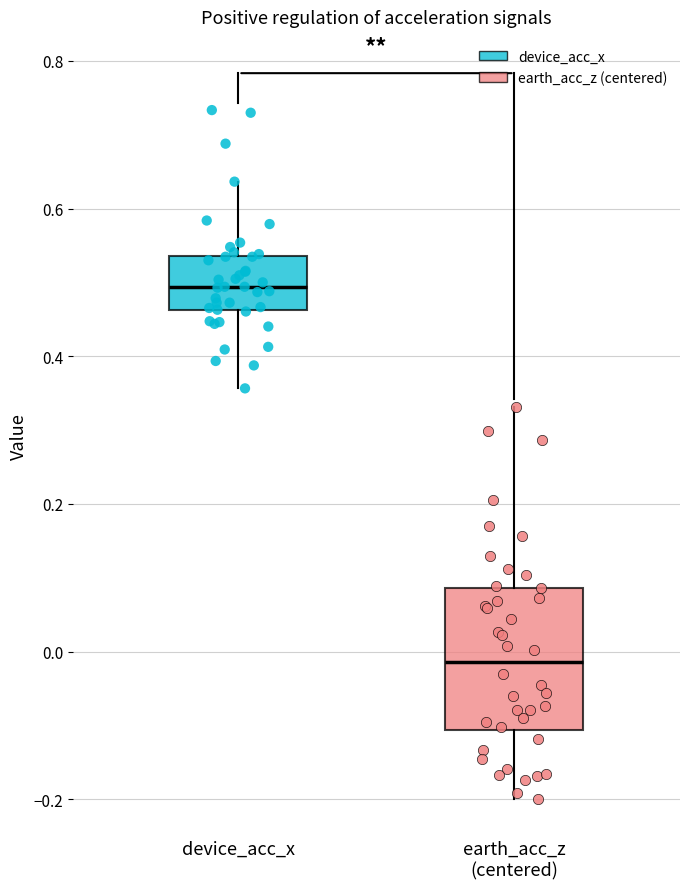

Where is the lower edge of the box for device_acc_x on the y-axis? The values are not printed on the chart, so give them approximately, as read against the axis.

0.46